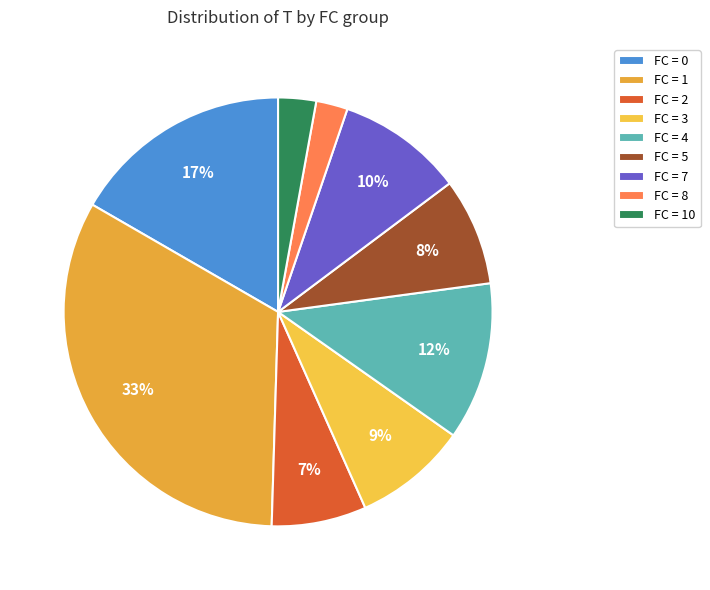

How many slices are in this pie chart?

9